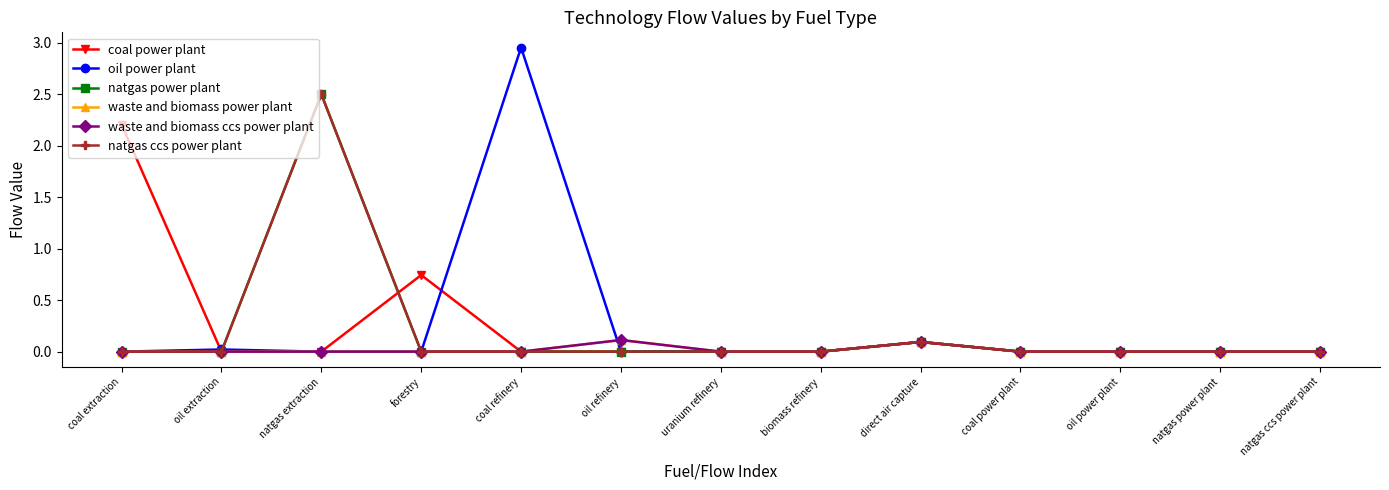

Does the chart have visible grid lines?

No